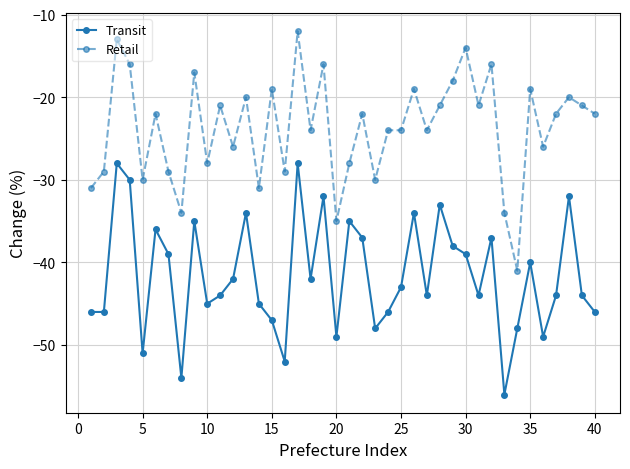

True or false: Transit and Retail cross at least once.

False